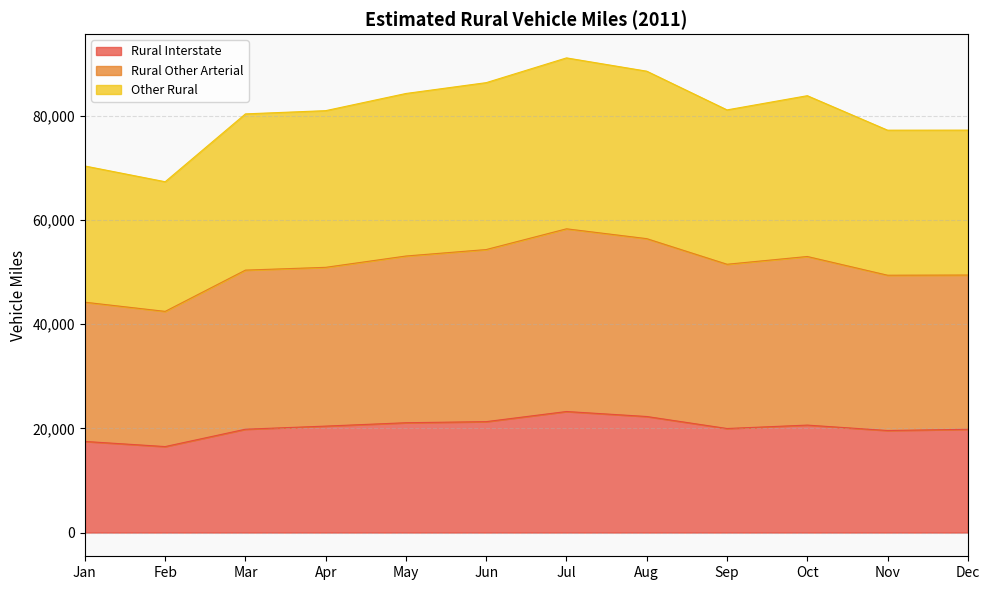

At which label does Other Rural first exceed 81121?

May